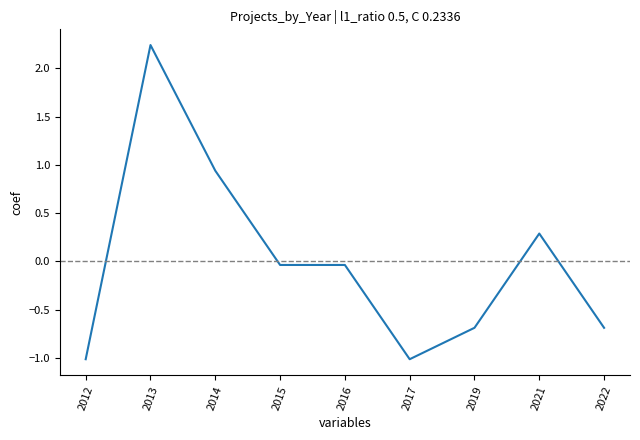

At which category does the chart reach its peak across all series?

2013